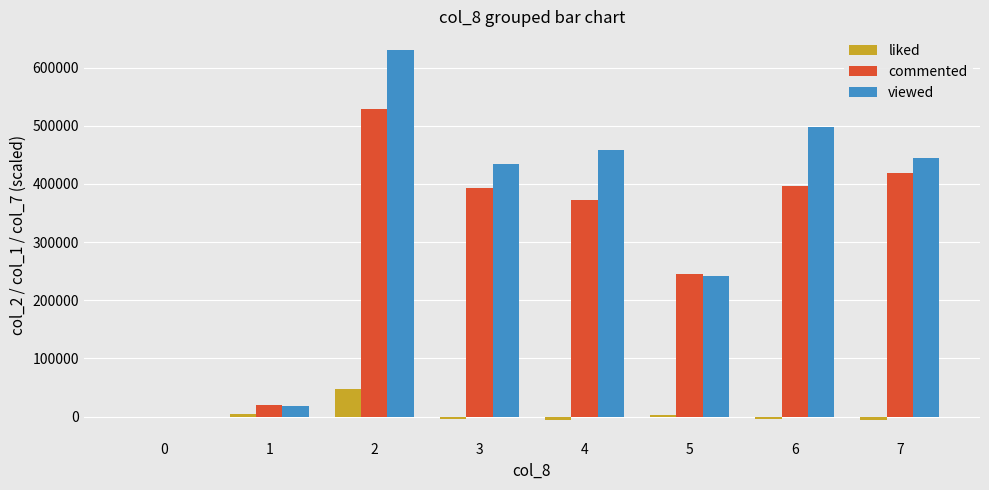

Which series has the largest total across all categories?

viewed